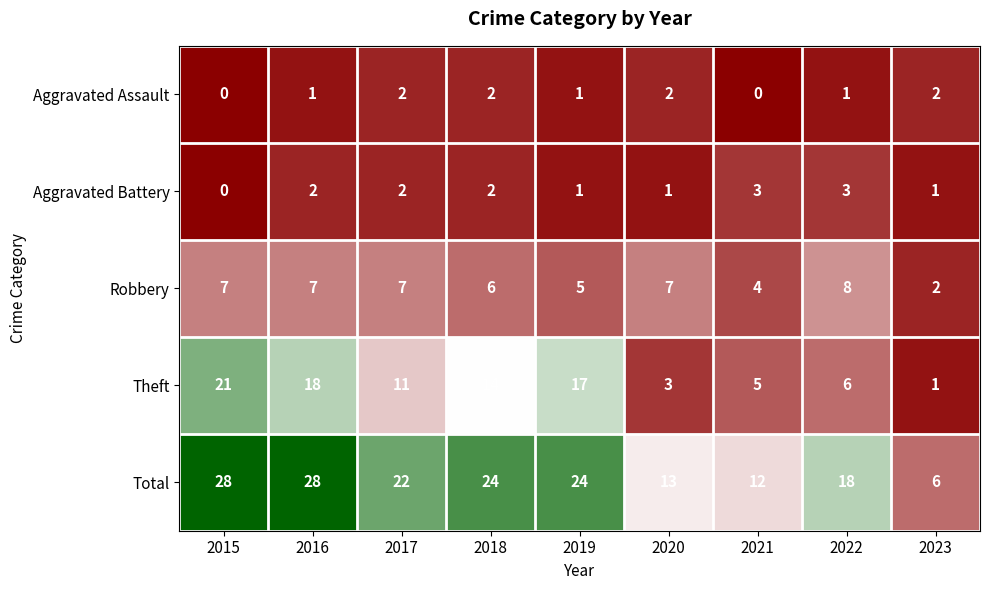

True or false: Theft has a value of 1 at 2023.

True